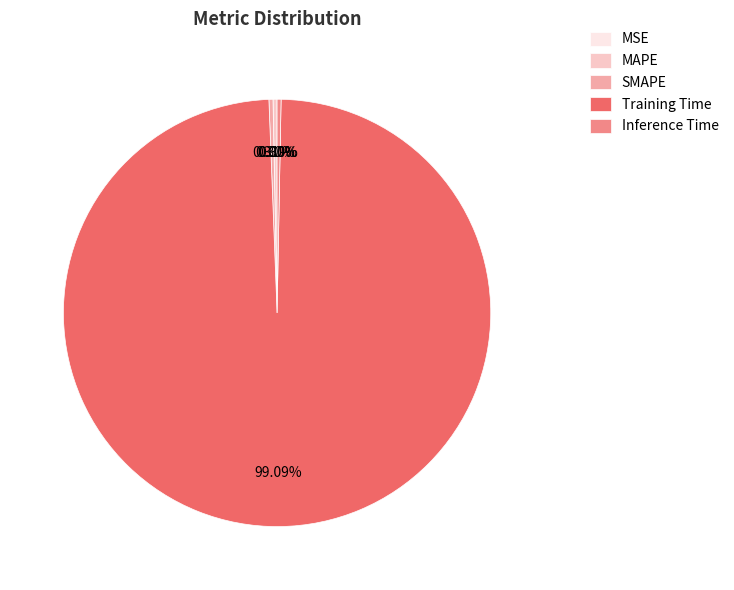

To the nearest percent, what is the difference between the largest and smallest slice percentages?

99%